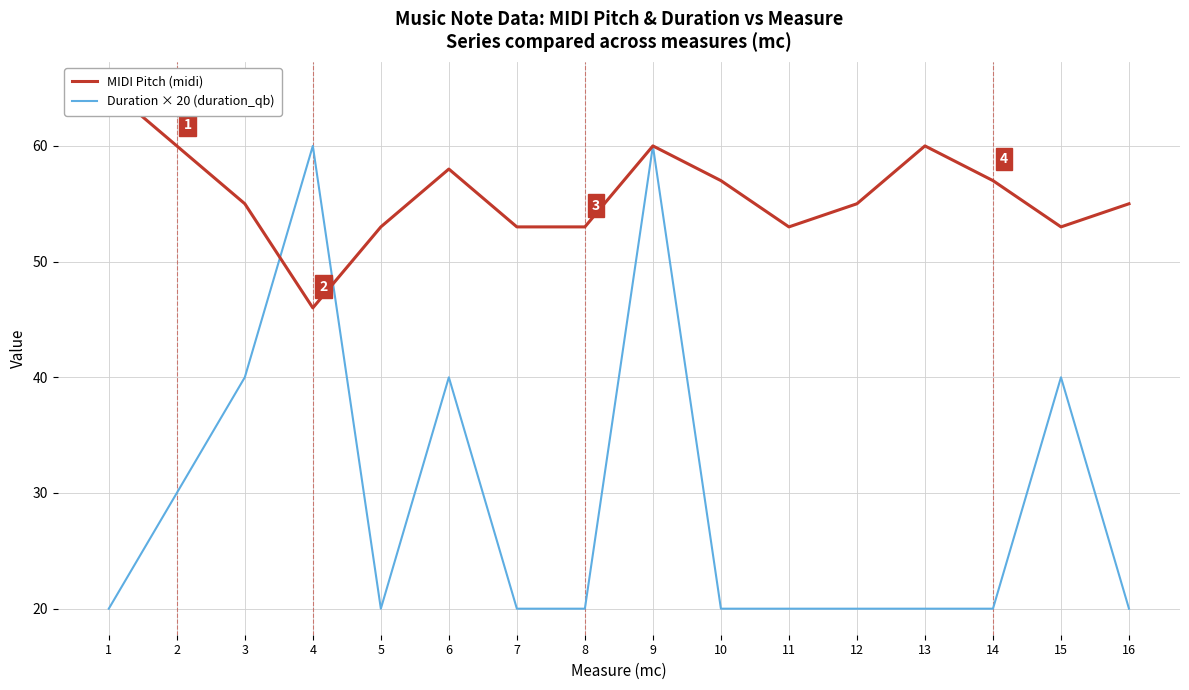

What is the average value of the MIDI Pitch (midi) series?

56